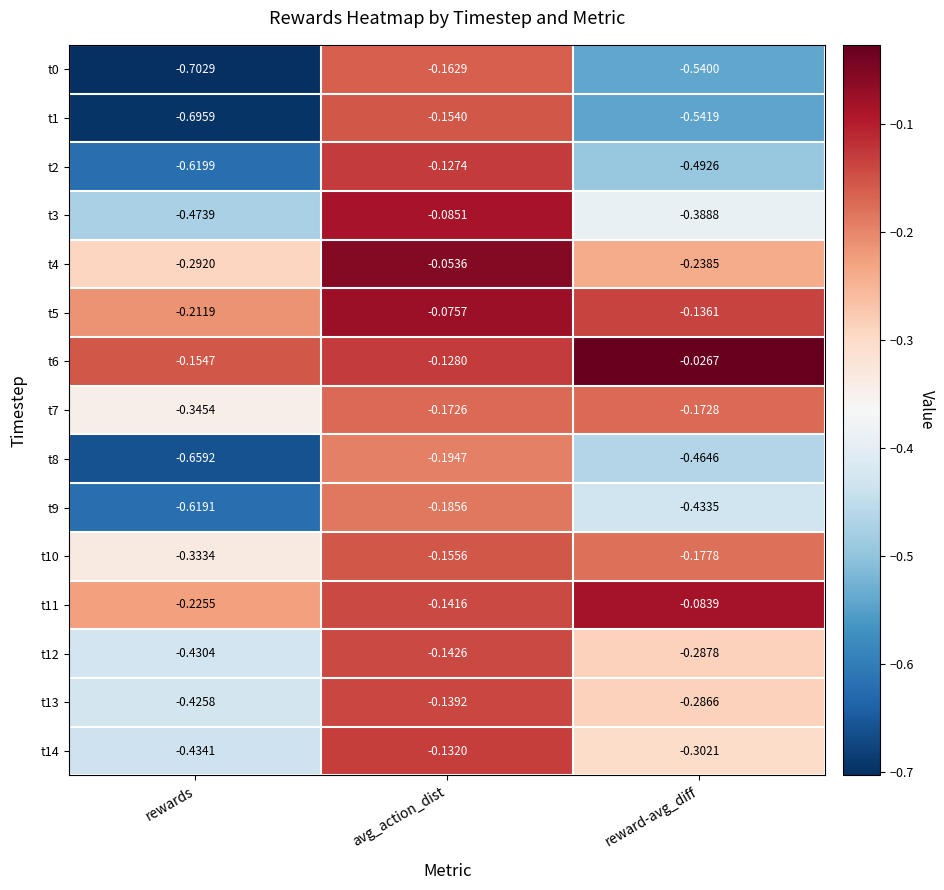

Between avg_action_dist and reward-avg_diff, which series saw the biggest shift?

t1